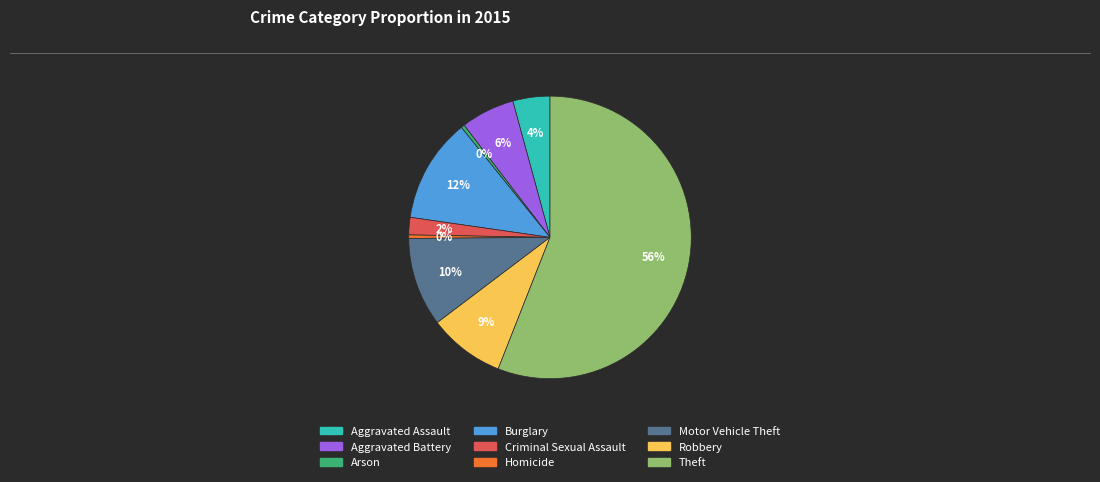

To the nearest percent, what percentage of the pie is Robbery?

9%